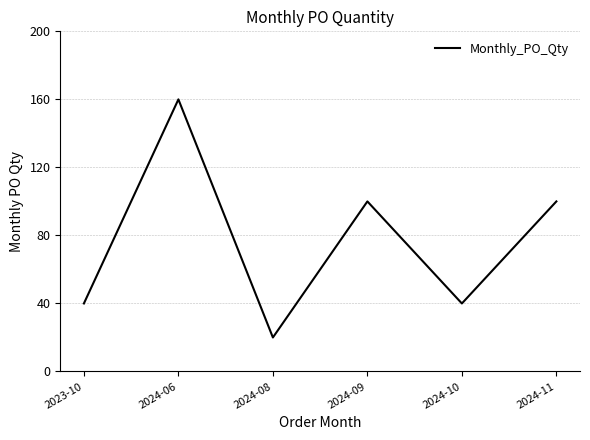

Approximately how many times larger is the value at 2024-08 compared to 2023-10?

0.5